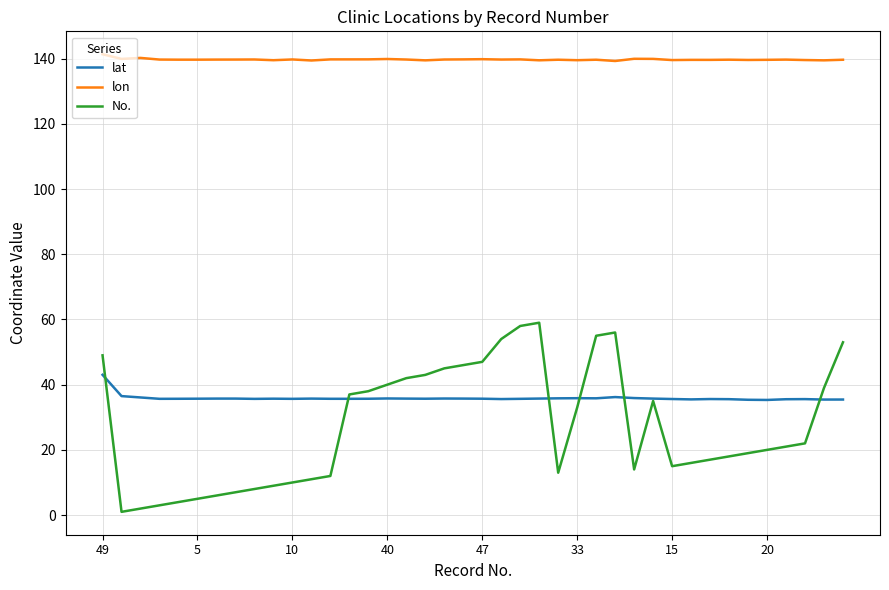

Which series has the largest range (max minus min)?

No.